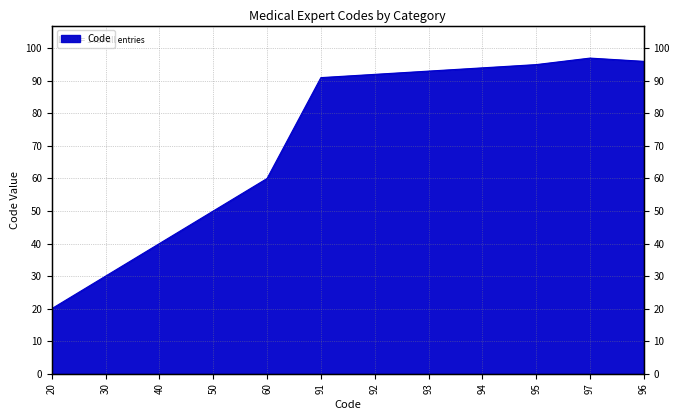

Reading right to left, list all the values displayed in this chart.

96=96	97=97	95=95	94=94	93=93	92=92	91=91	60=60	50=50	40=40	30=30	20=20